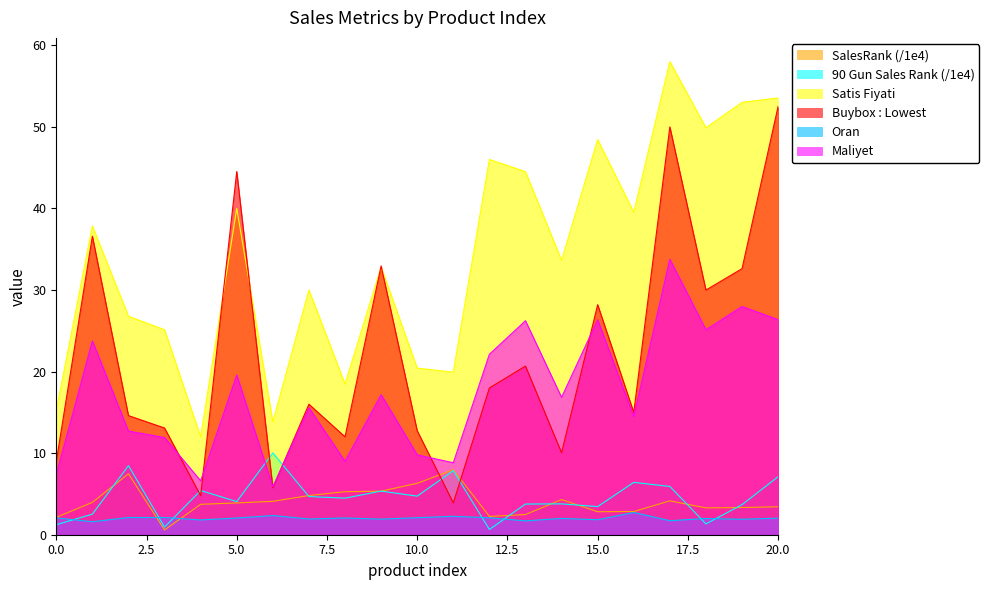

At how many categories does at least one series exceed 45?

6